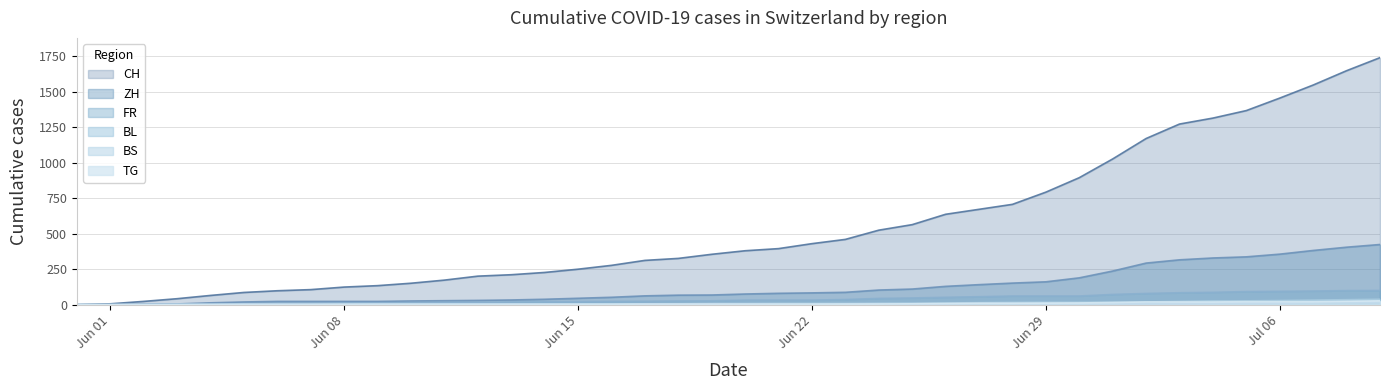

Between 2020-06-14 and 2020-06-30, which series saw the biggest shift?

CH